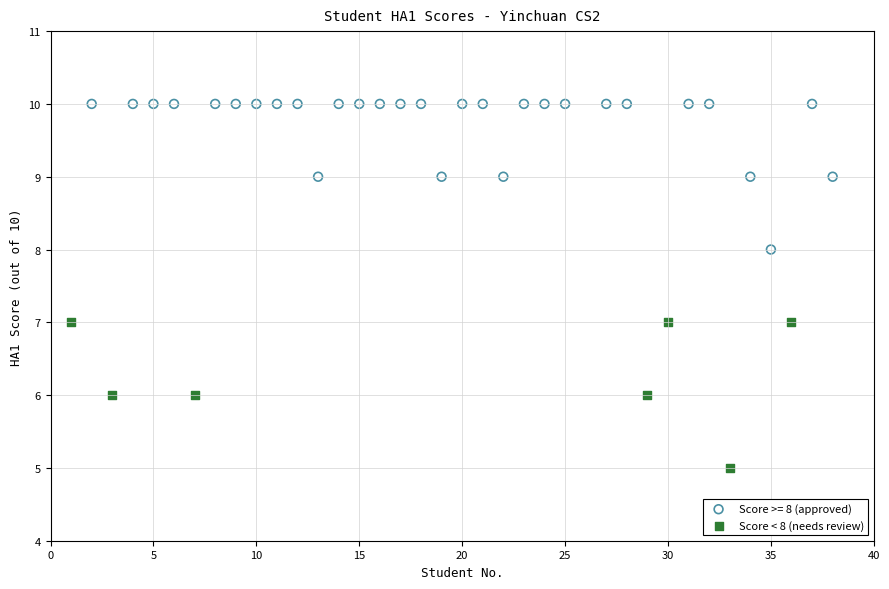

Which series reaches the maximum Y coordinate?

Score >= 8 (approved)